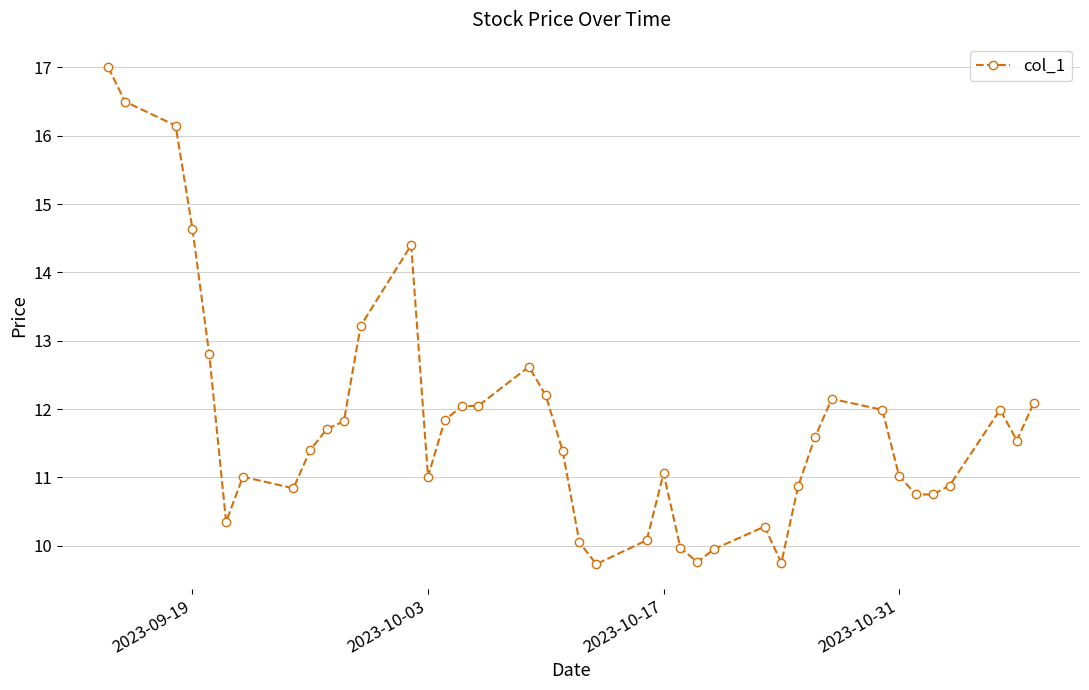

True or false: the data has more than 0 interior local peaks.

True